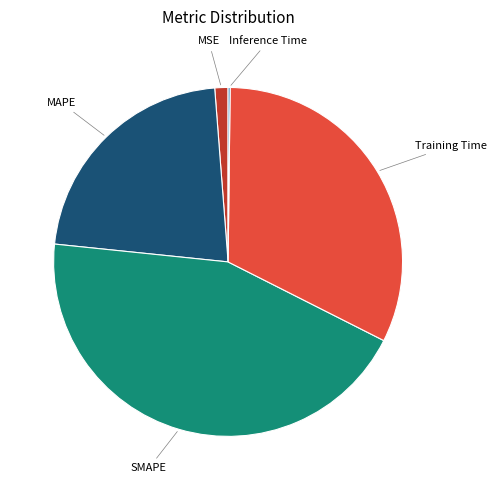

Is there a majority slice in this chart?

No